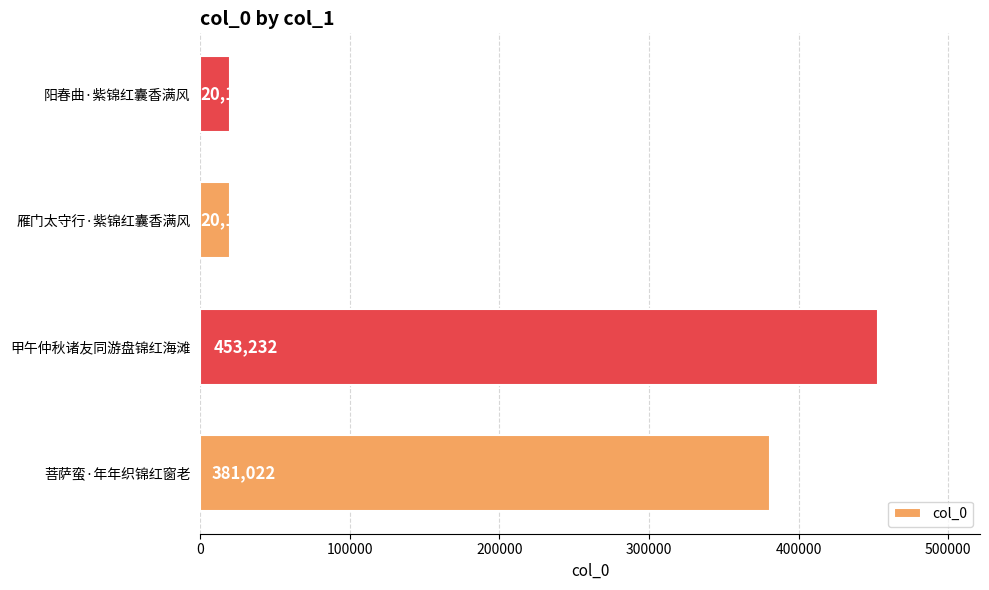

Is it true that the value at 菩萨蛮·年年织锦红窗老 is 381022?

True